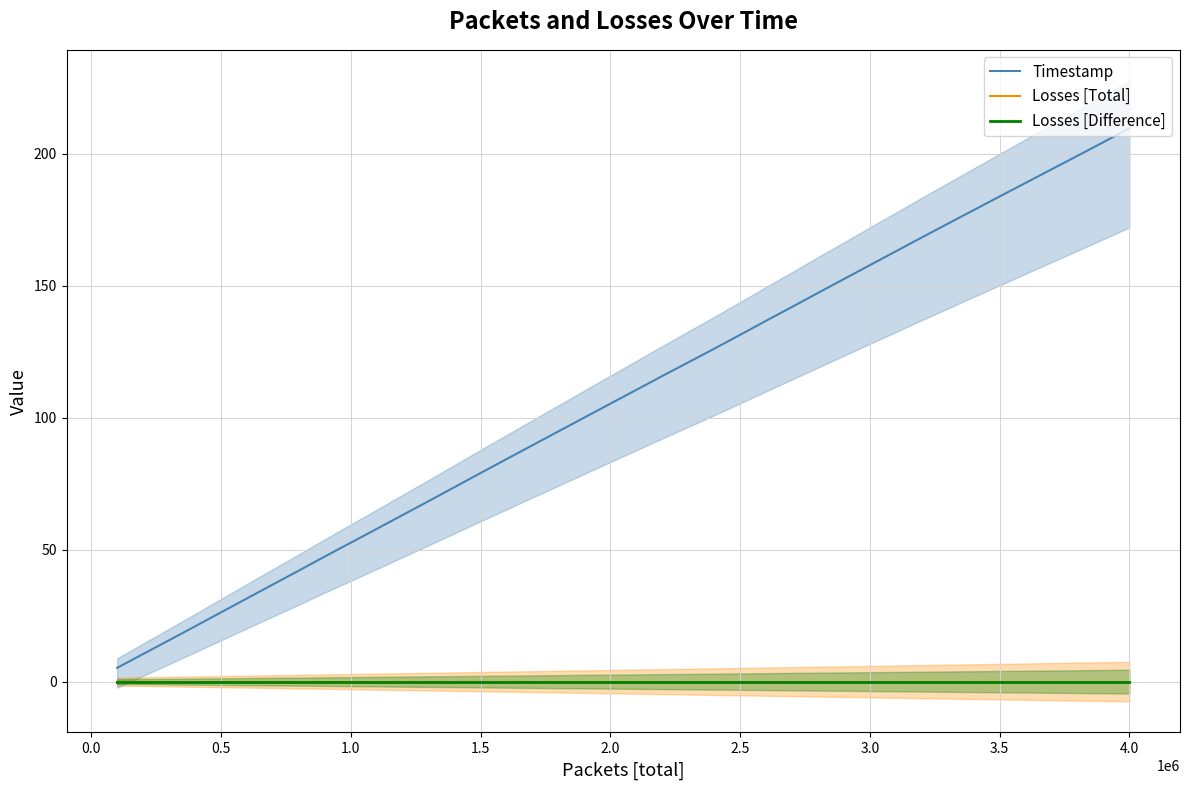

Which series has the widest spread of values?

Timestamp